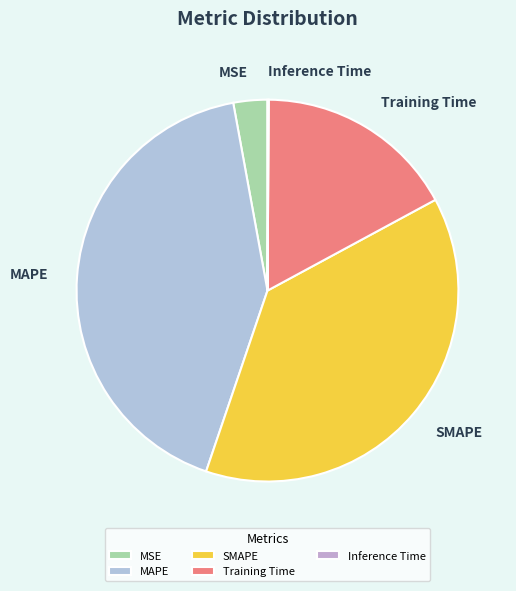

Is there a majority slice in this chart?

No